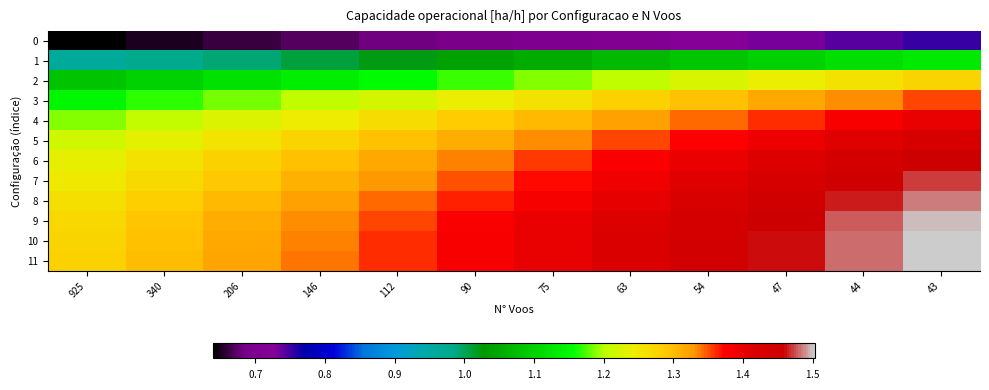

At which category is the sum across all series the highest?

43